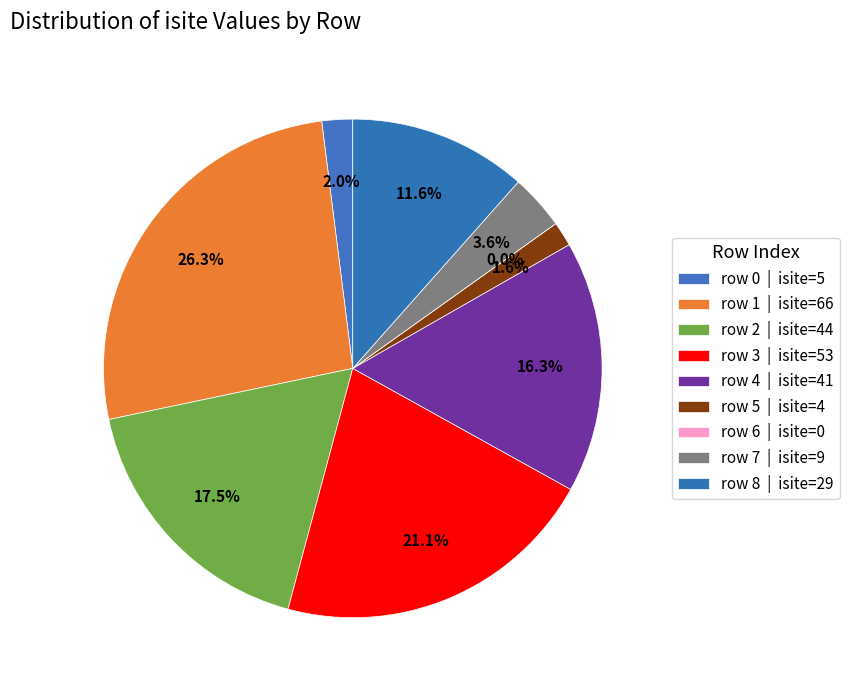

Which has a higher value, row 1 or row 6?

row 1